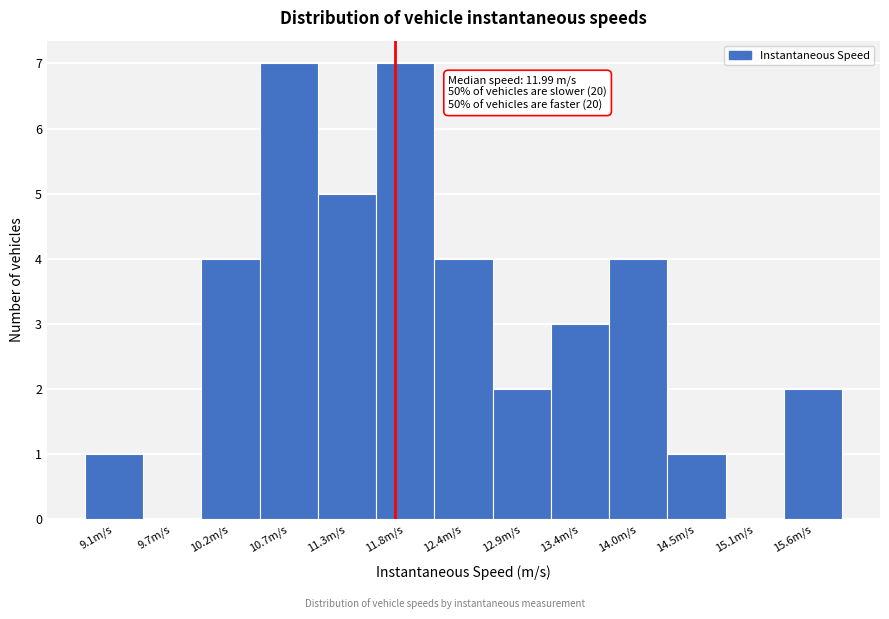

Reading right to left, extract all data points from this chart.

15.6m/s=2	15.1m/s=0	14.5m/s=1	14.0m/s=4	13.4m/s=3	12.9m/s=2	12.4m/s=4	11.8m/s=7	11.3m/s=5	10.7m/s=7	10.2m/s=4	9.7m/s=0	9.1m/s=1